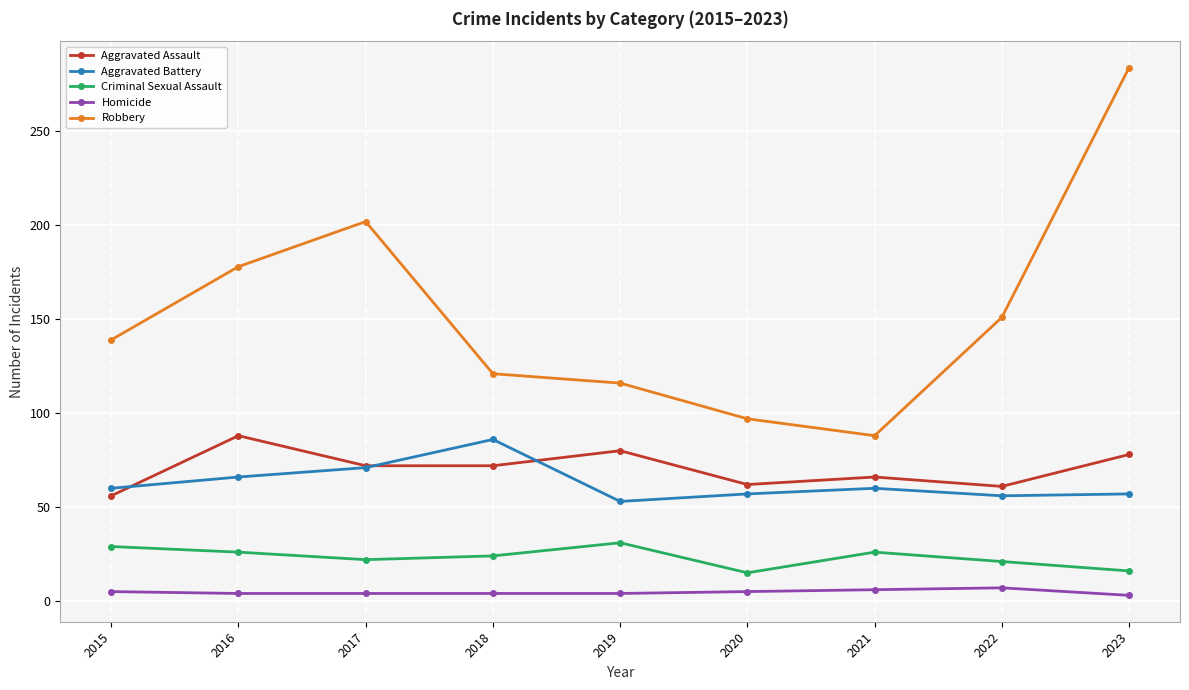

In Robbery, how many points are higher than both neighbors (excluding endpoints)?

1